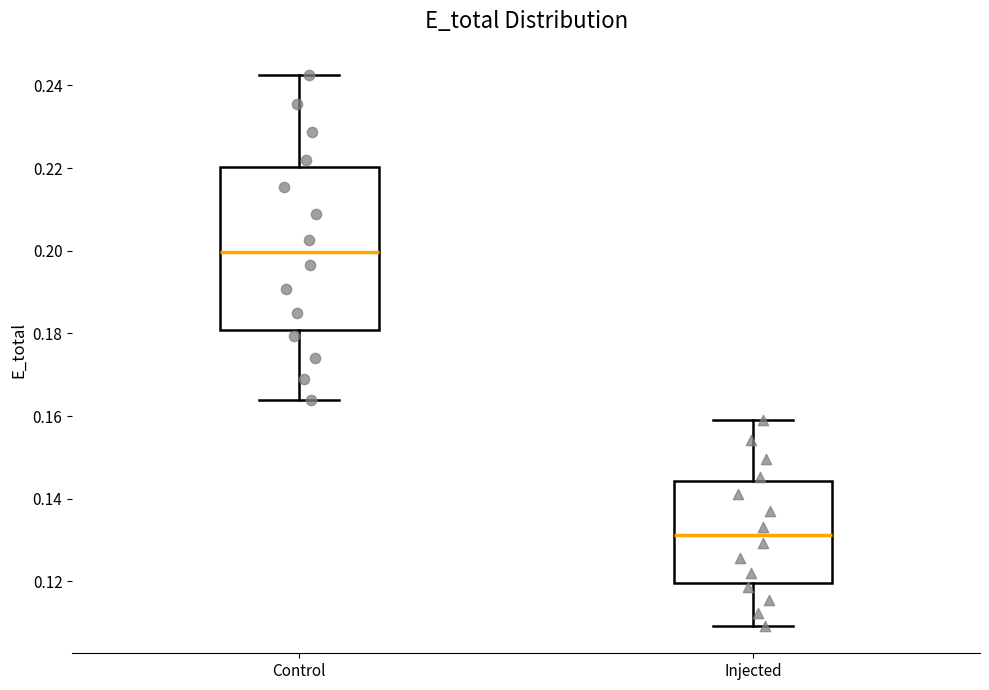

Reading left to right, read every box against the y-axis: the position of its median line, the range the box covers, and the ends of its whiskers. The values are not printed on the chart, so give them approximately, as read against the axis.

Control: median 0.200, box 0.180 to 0.220, whiskers 0.164 to 0.242
Injected: median 0.132, box 0.120 to 0.144, whiskers 0.110 to 0.158